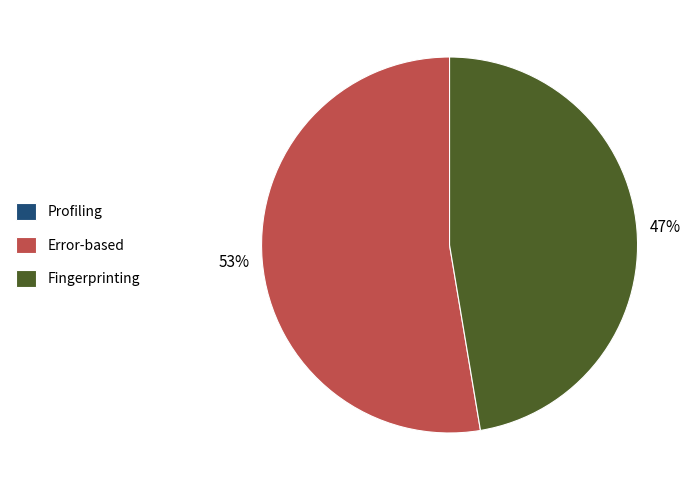

Is it true that Fingerprinting is 39% of the pie?

False